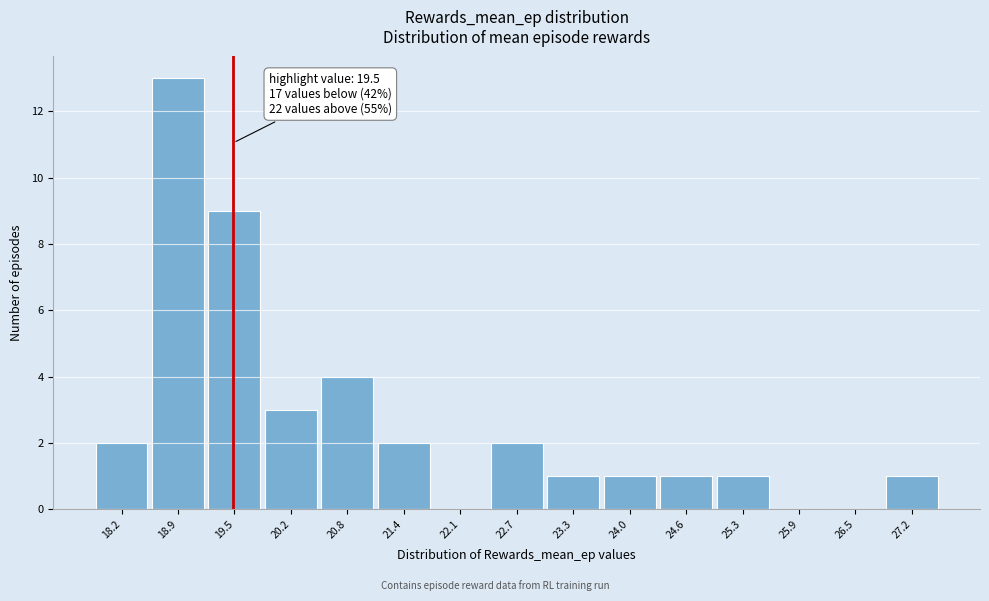

Over which range of the x-axis is the bar tallest?

18.6 to 19.2